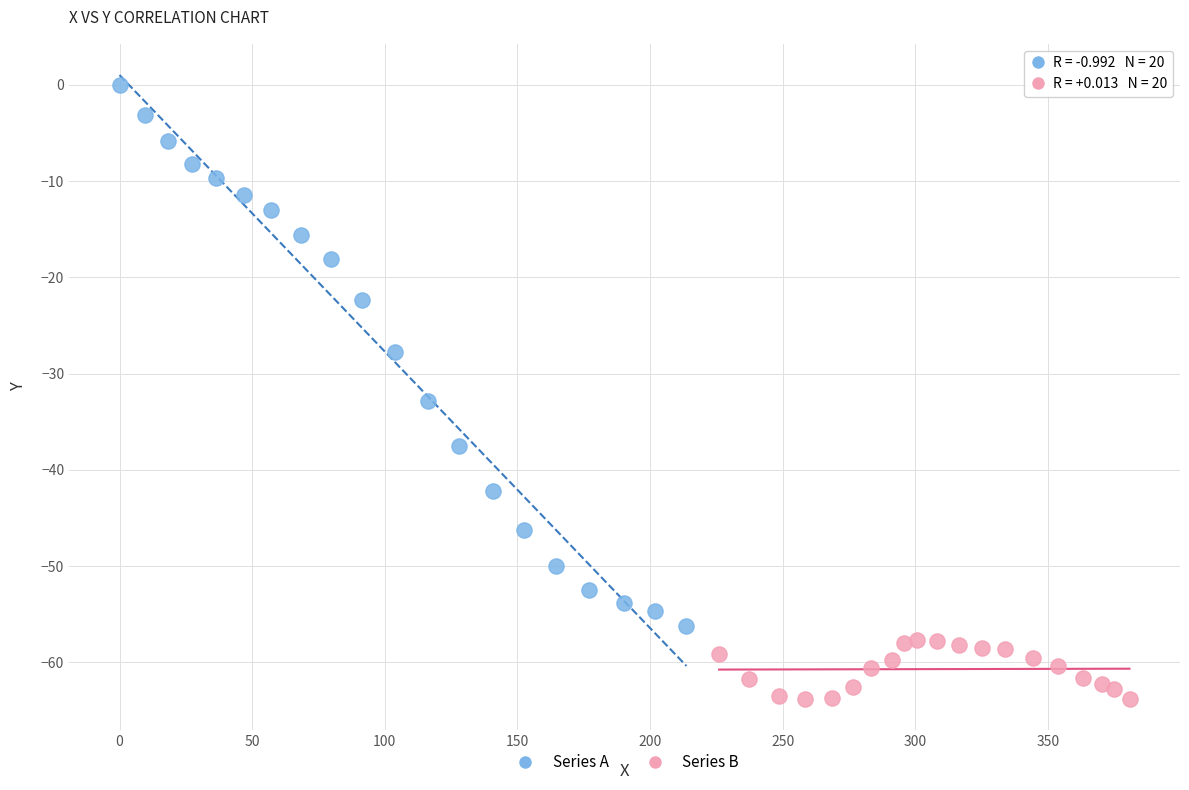

Which series reaches the minimum Y coordinate?

Series B